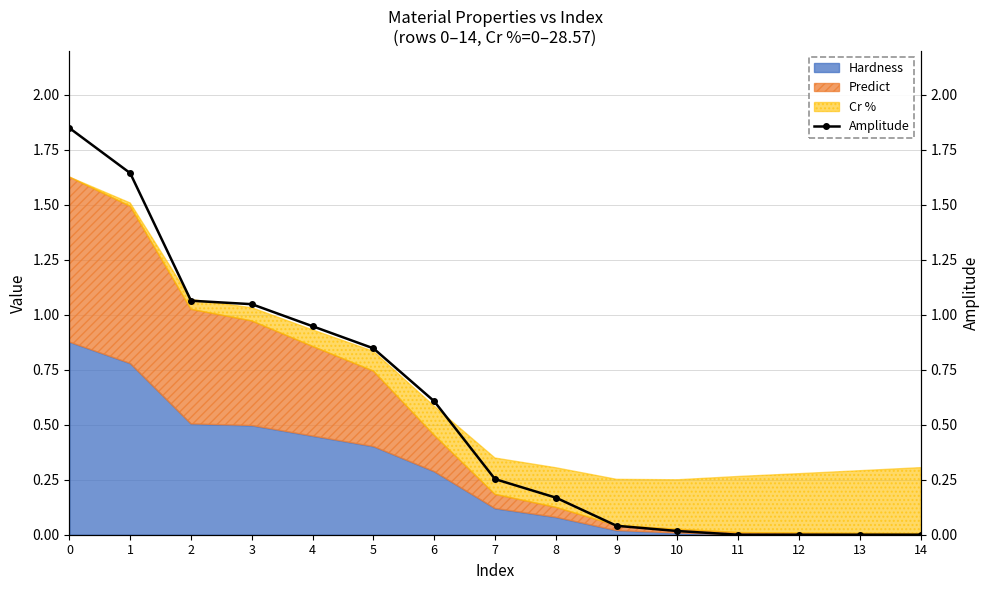

Reading left to right, transcribe all the data shown in this chart.

1.8	1.6	1.1	1.0	0.9	0.8	0.6	0.3	0.2	0.0	0.0	0.0	0.0	0.0	0.0